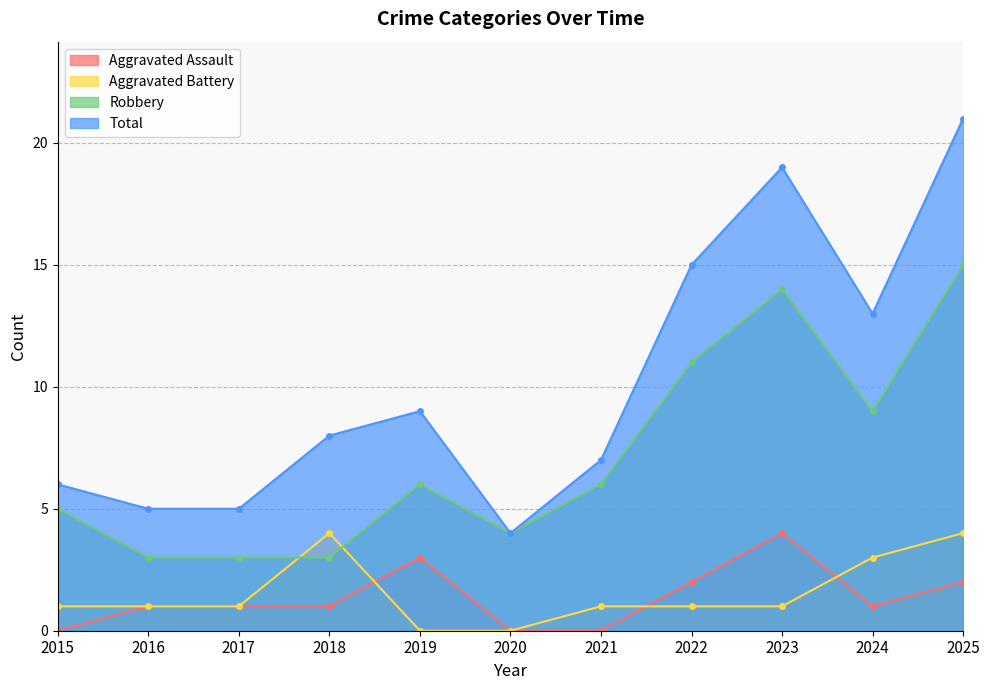

In Aggravated Battery, how many points are higher than both neighbors (excluding endpoints)?

1